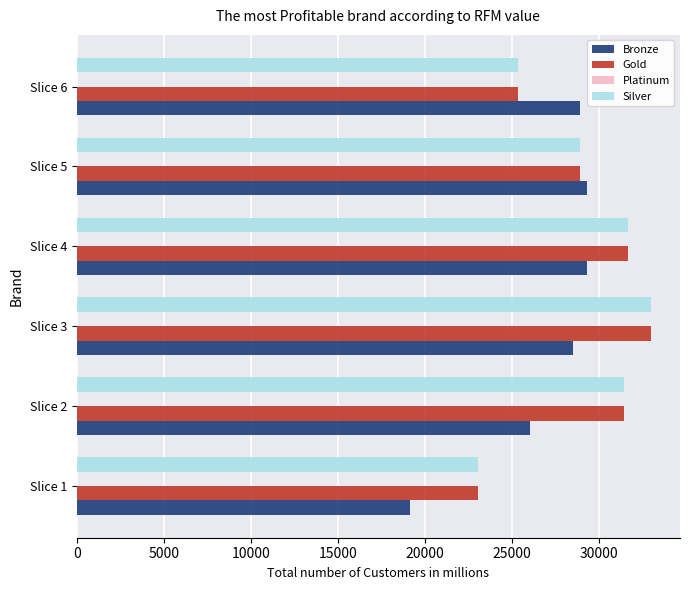

Count the number of categories in the chart.

6